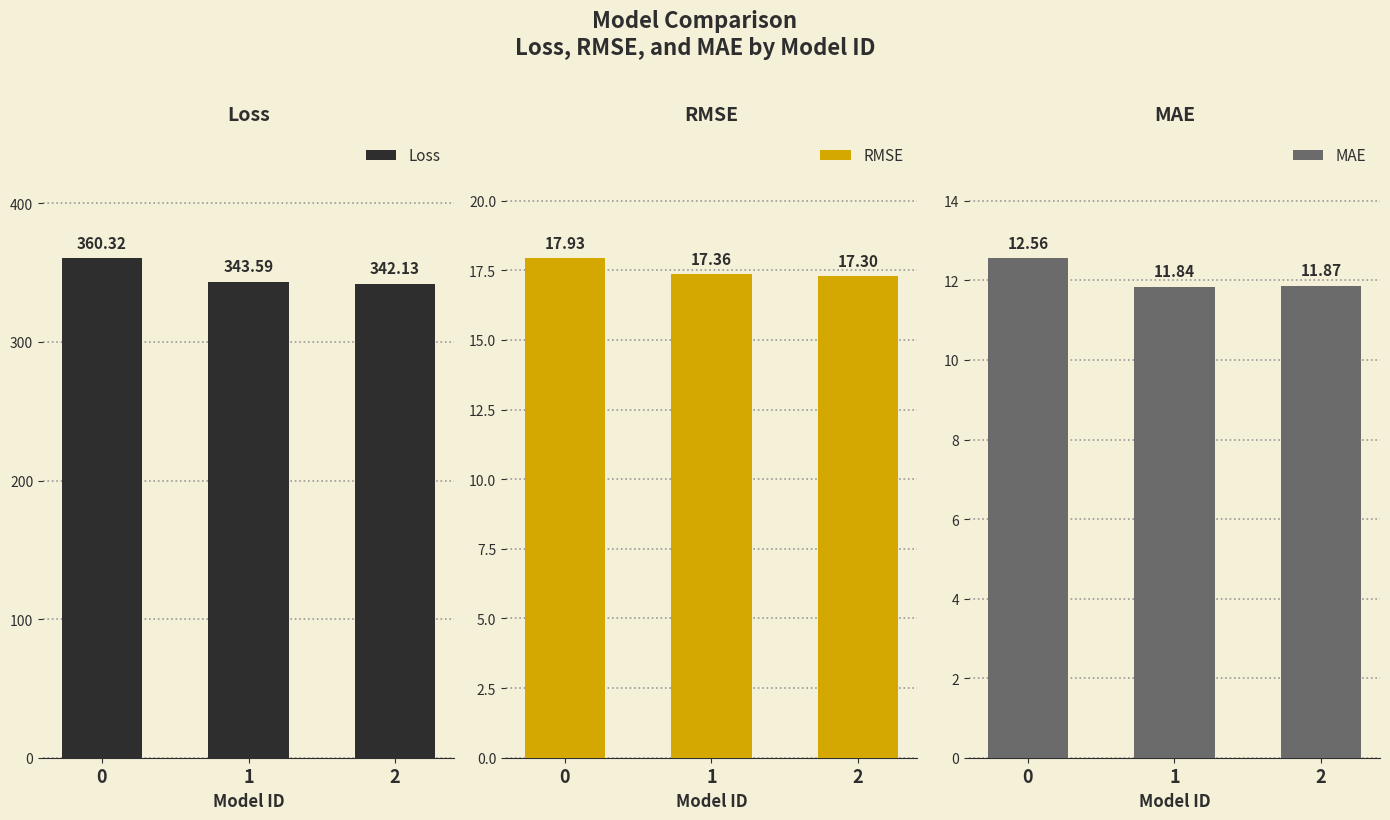

What is the average value of the Loss series?

348.7